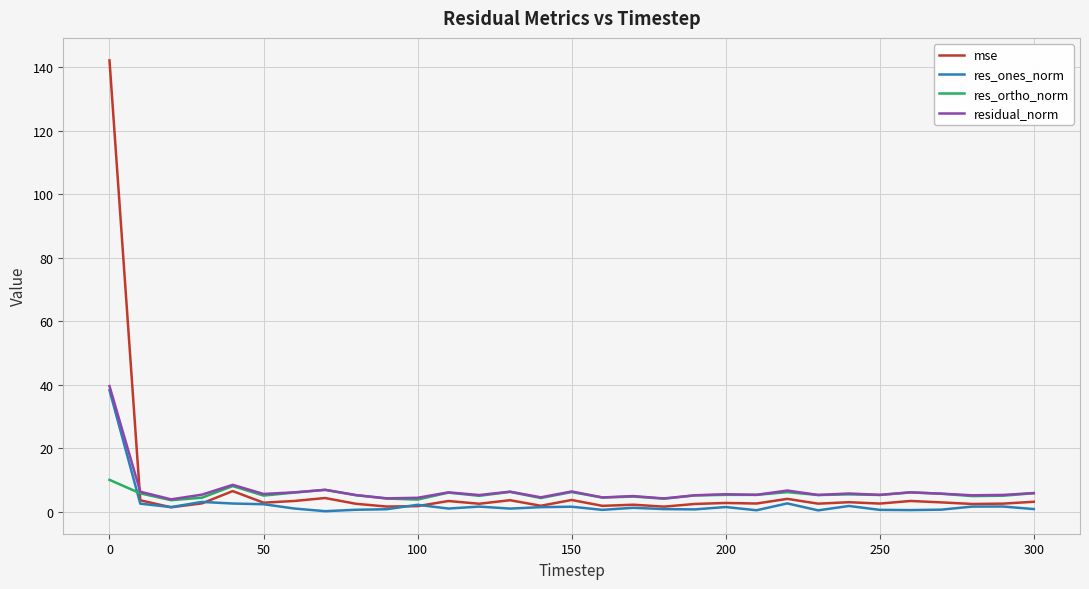

What is the highest value of the res_ones_norm series?

38.3